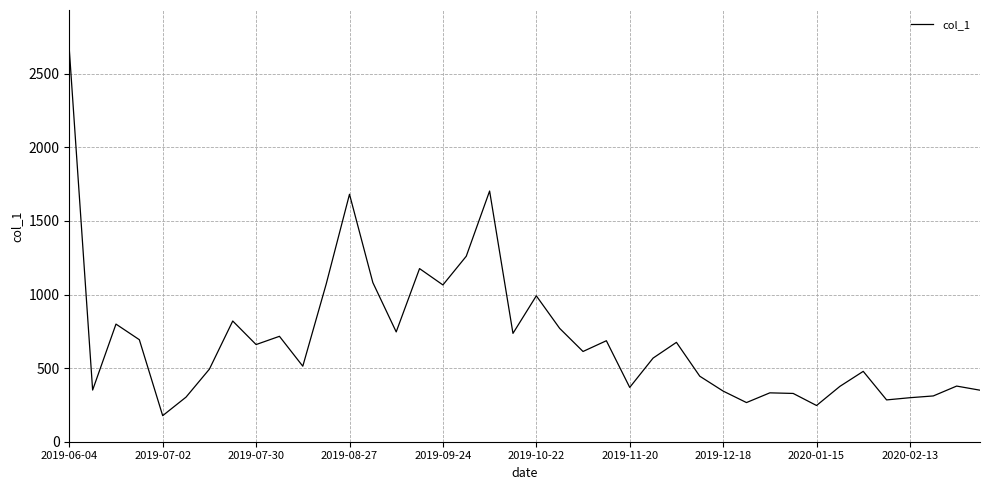

What is the minimum value shown in the chart?

177